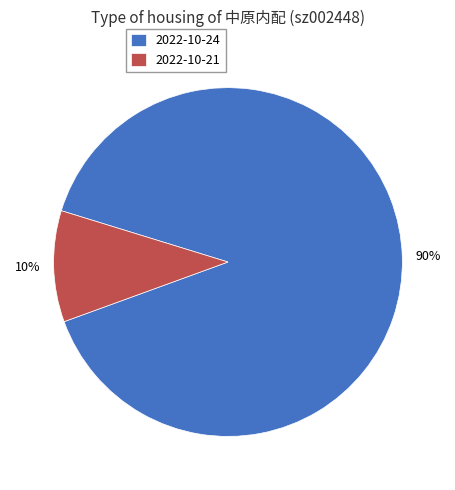

How many segments does this pie chart have?

2